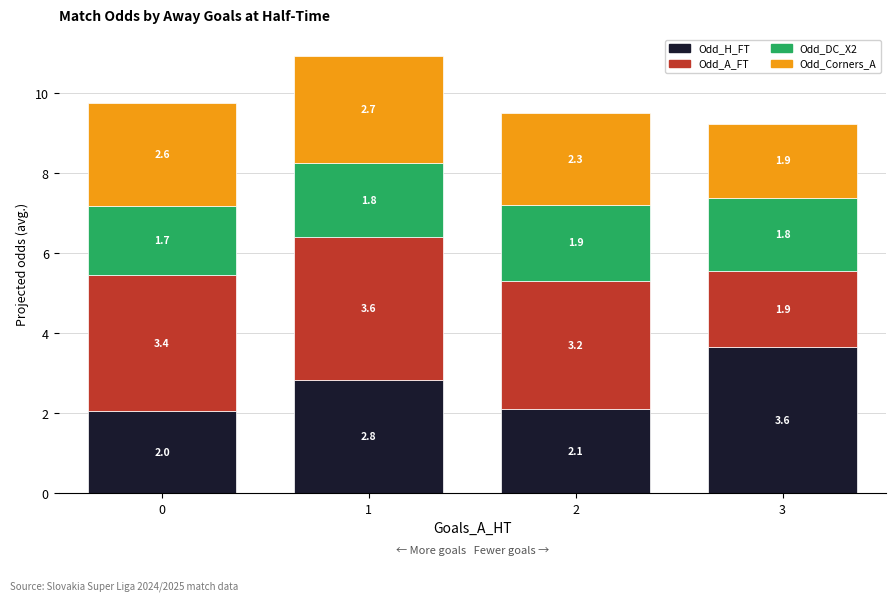

Count the number of categories in the chart.

4